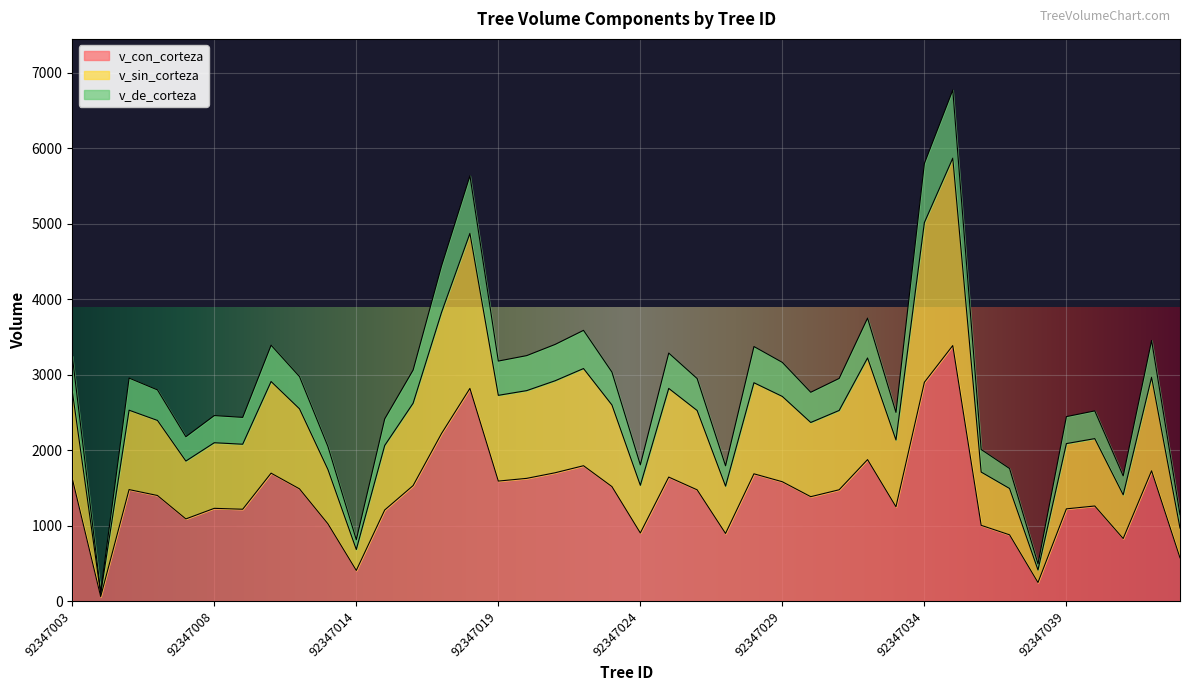

True or false: v_de_corteza and v_sin_corteza intersect in this chart.

False